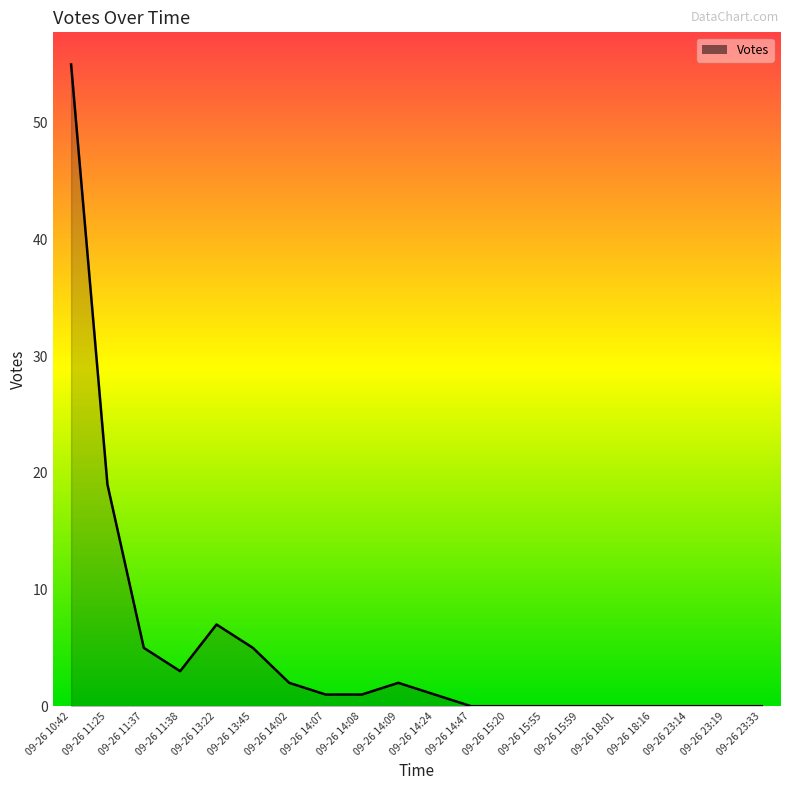

What is the sum of all values?

101